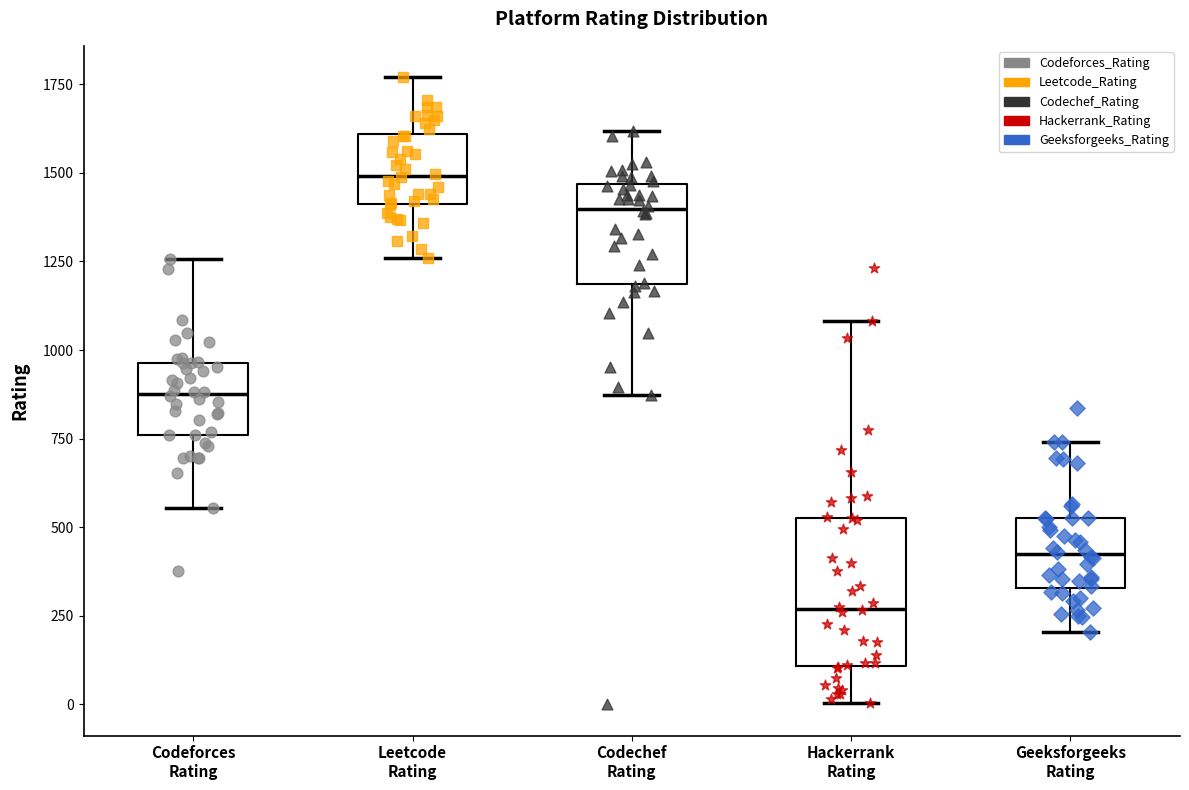

Where is the lower edge of the box for Leetcode Rating on the y-axis? The values are not printed on the chart, so give them approximately, as read against the axis.

1400